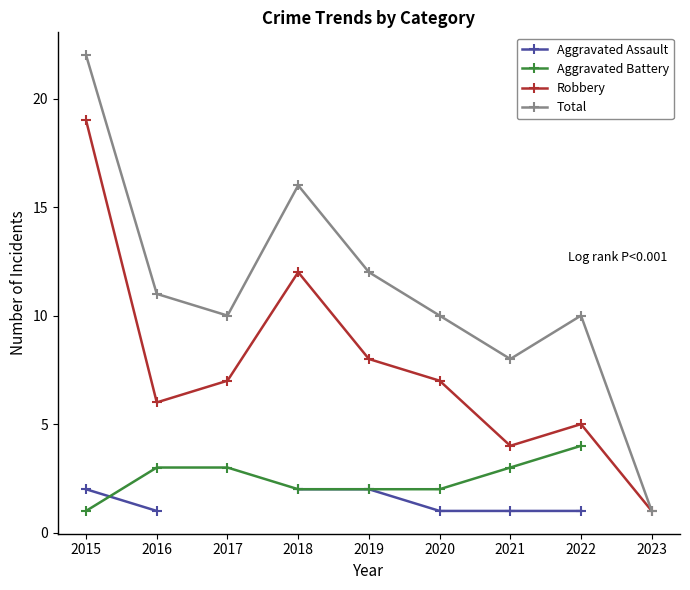

What value does the Robbery series have at 2020?

7